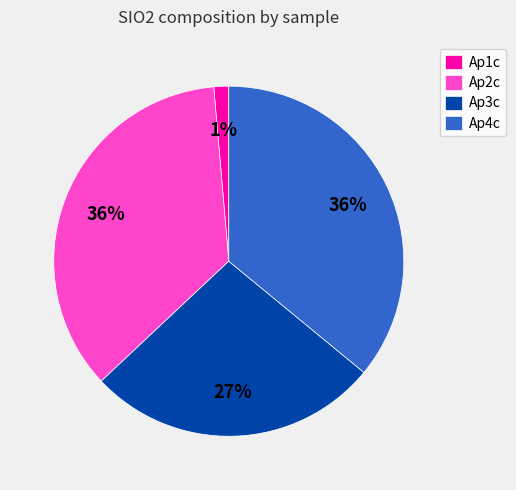

Is it true that Ap4c is 48% of the pie?

False